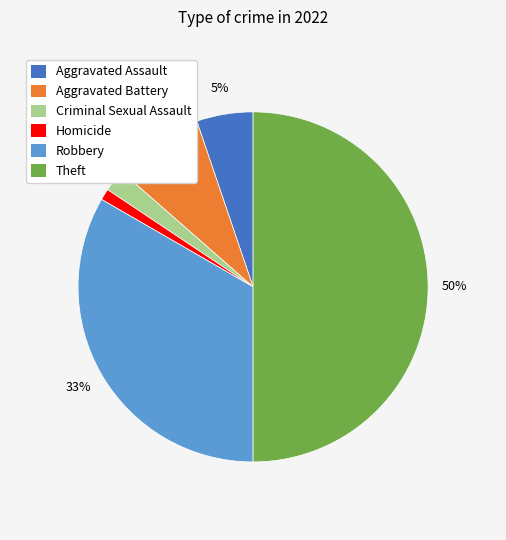

Does Aggravated Assault account for over 50% of the chart?

No